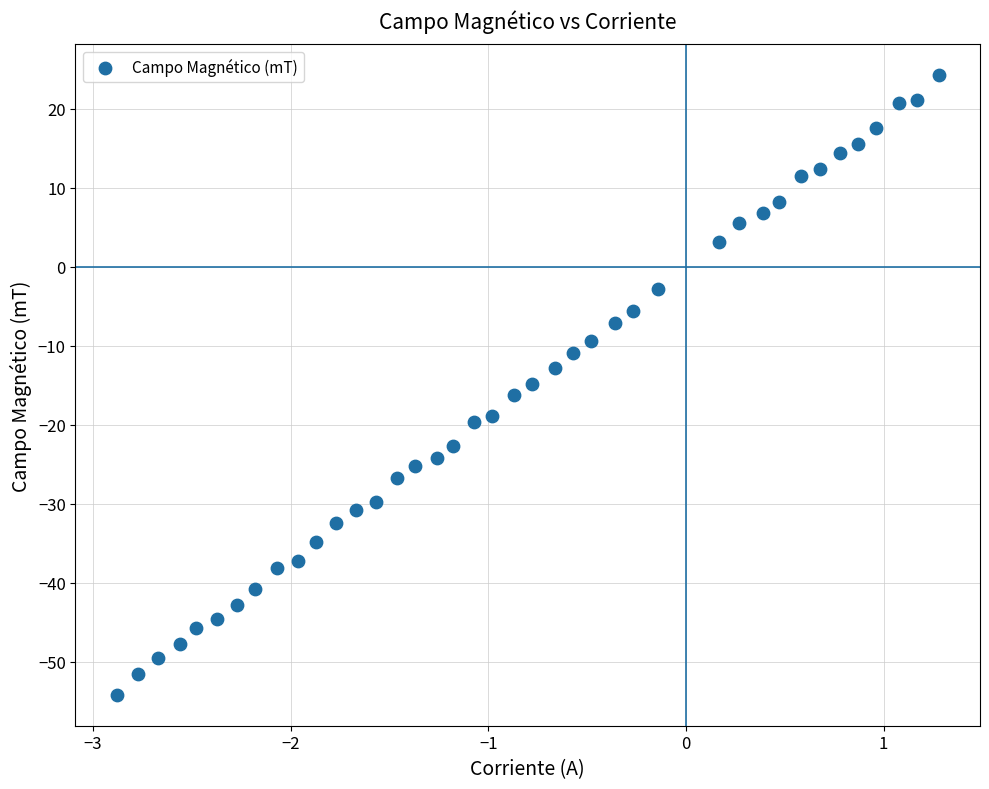

What is the range of X values (max minus min)?

4.2